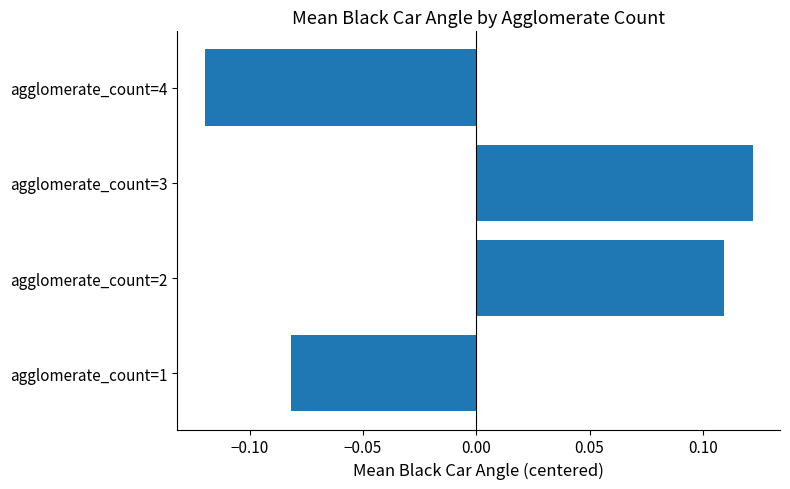

Count the values in the range 0 to 1.

2